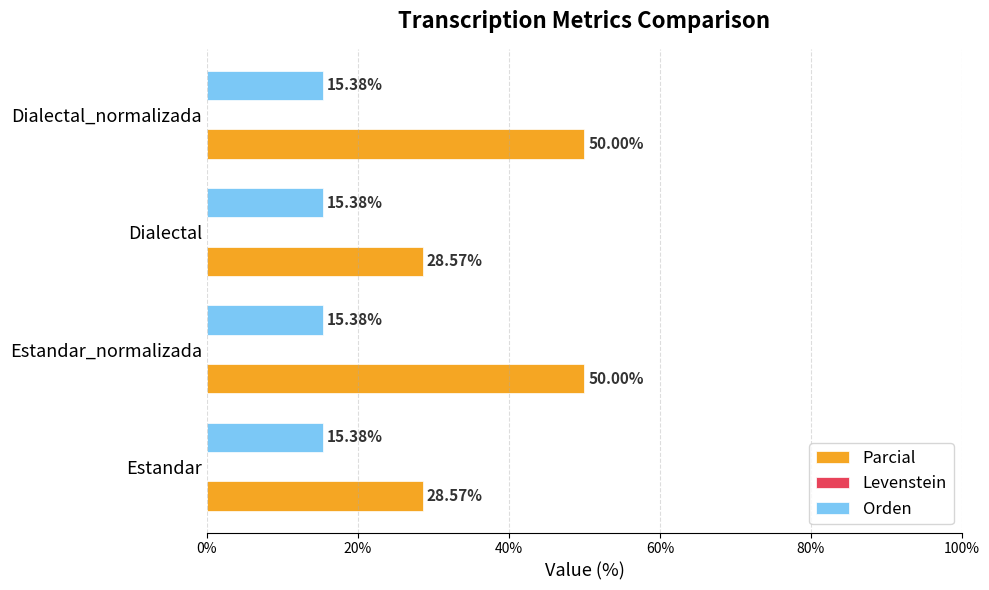

At Estandar_normalizada, list the series in order from largest to smallest.

Parcial, Orden